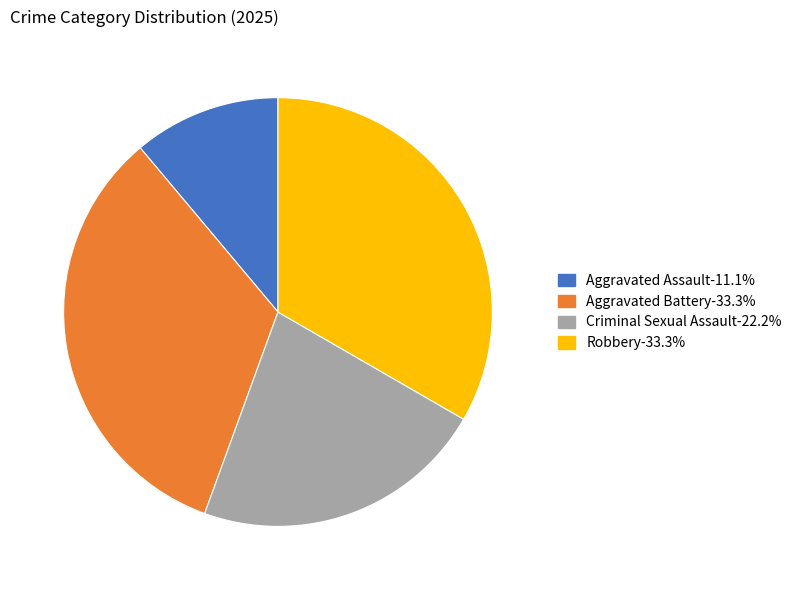

Is the sum of Aggravated Assault and Robbery greater than half?

No